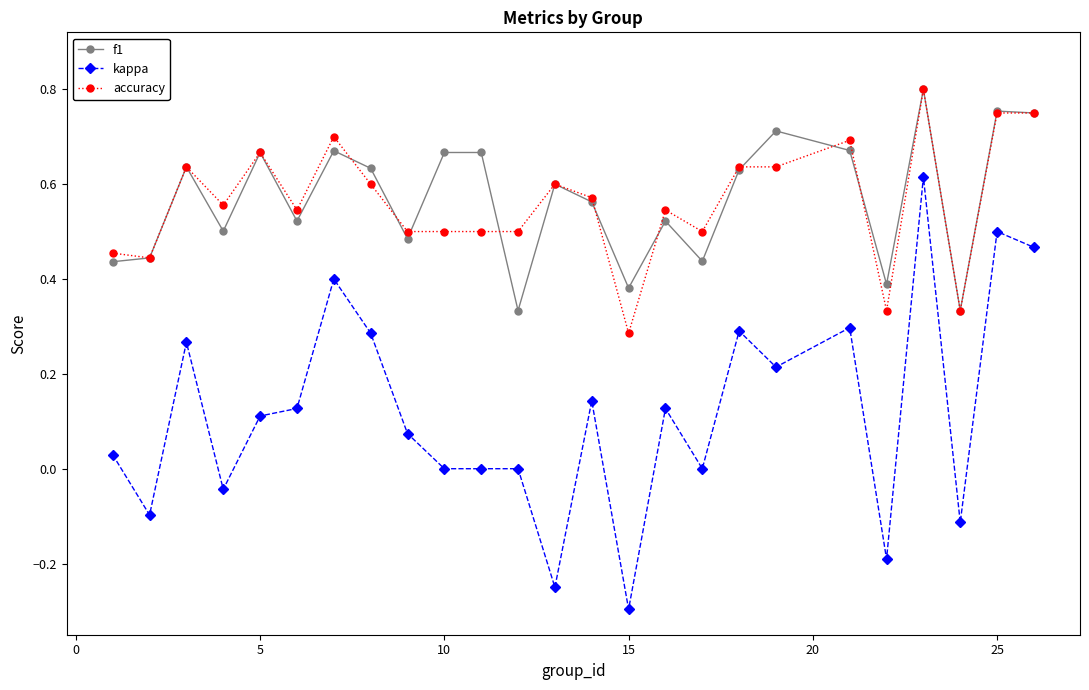

True or false: kappa and f1 intersect in this chart.

False